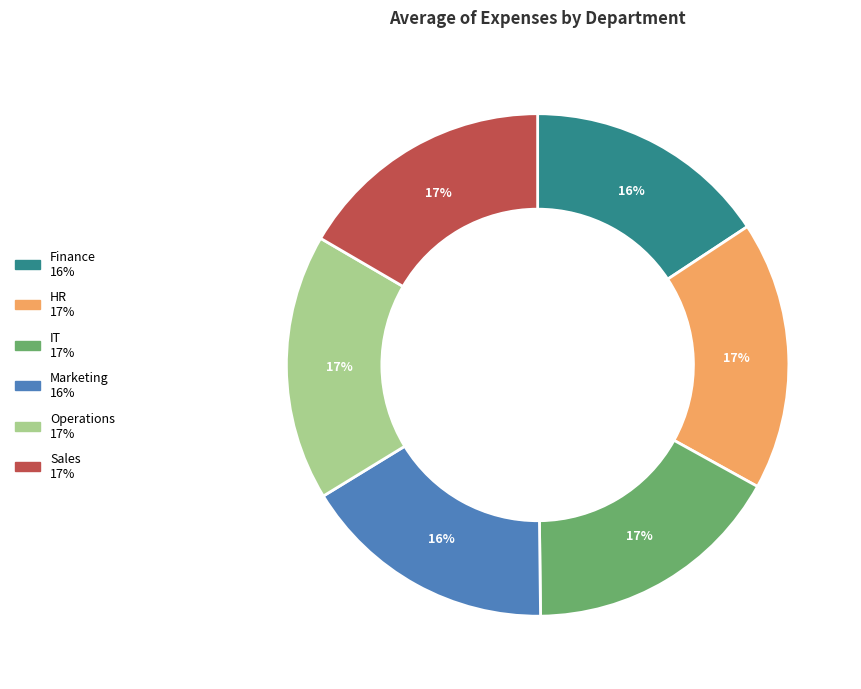

To the nearest percent, what is the average slice percentage?

17%